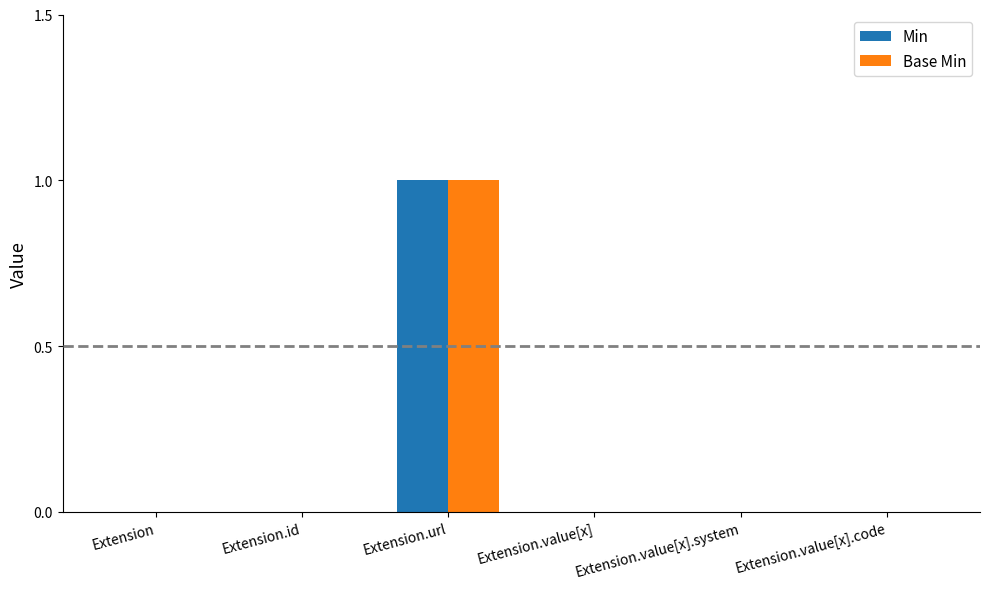

How many Base Min values are between 0 and 1?

6